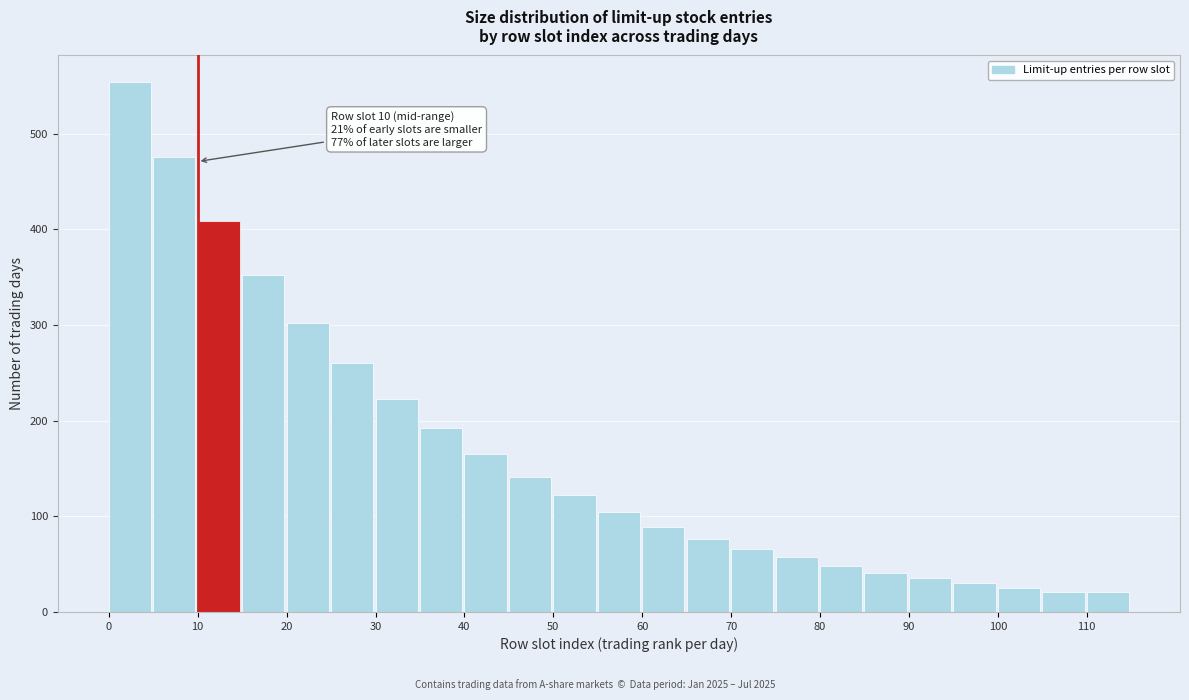

Over which range of the x-axis is the bar tallest?

0 to 5